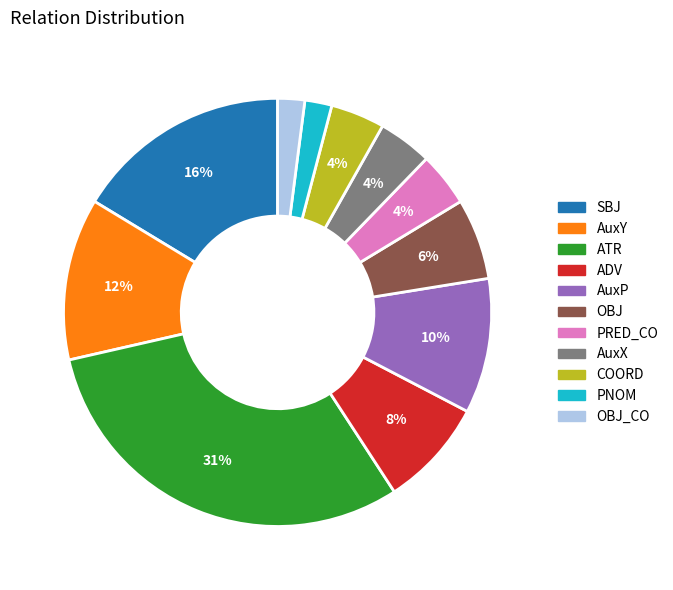

Is there any slice that represents more than half of the pie?

No